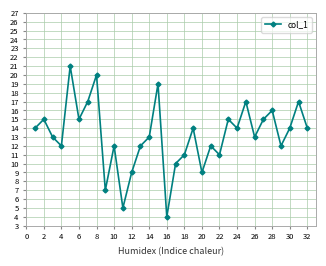

Is this an area chart (filled region under the line)?

No